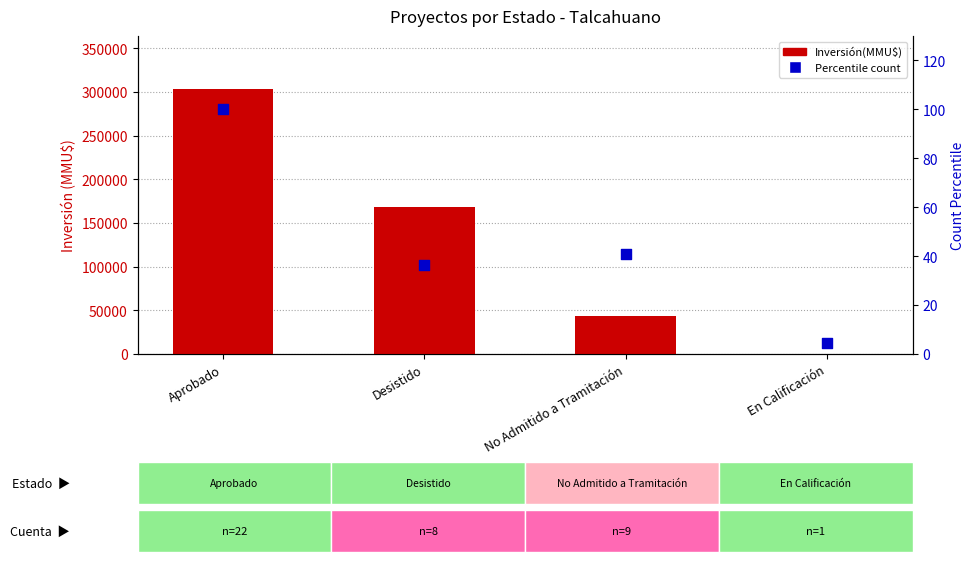

Which series has the largest total across all categories?

Inversión(MMU$)